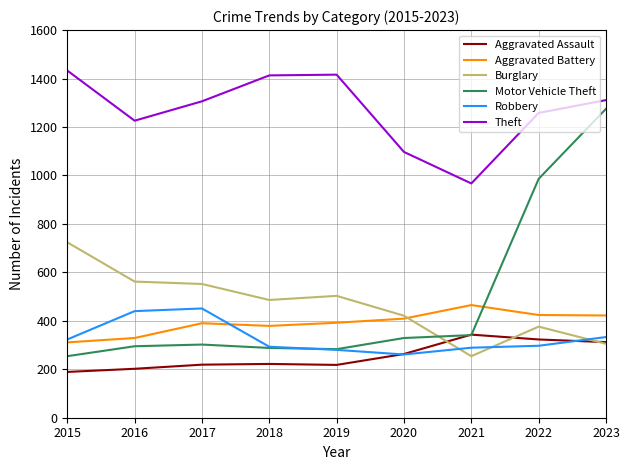

How many lines are shown in the chart?

6